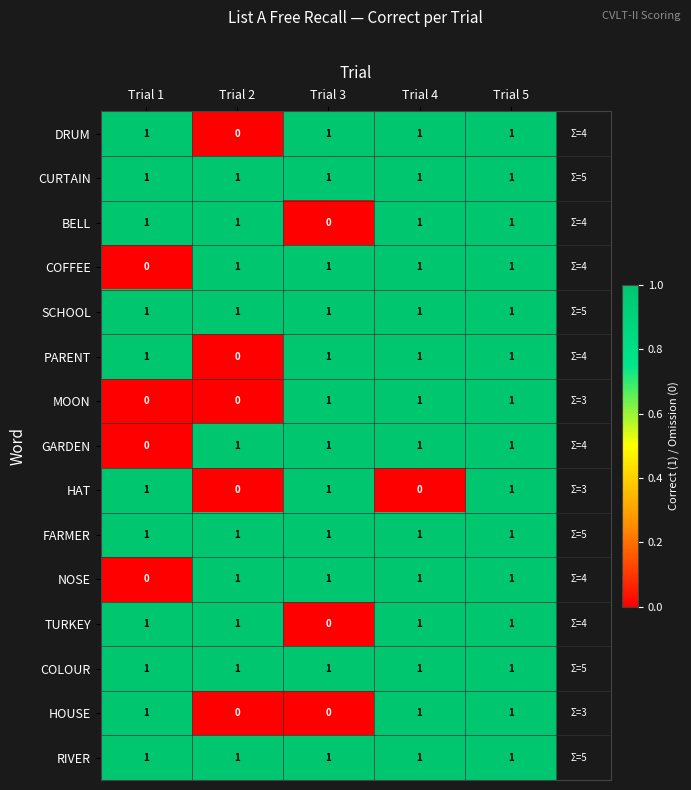

Is it true that GARDEN equals 1 at Trial 5?

True